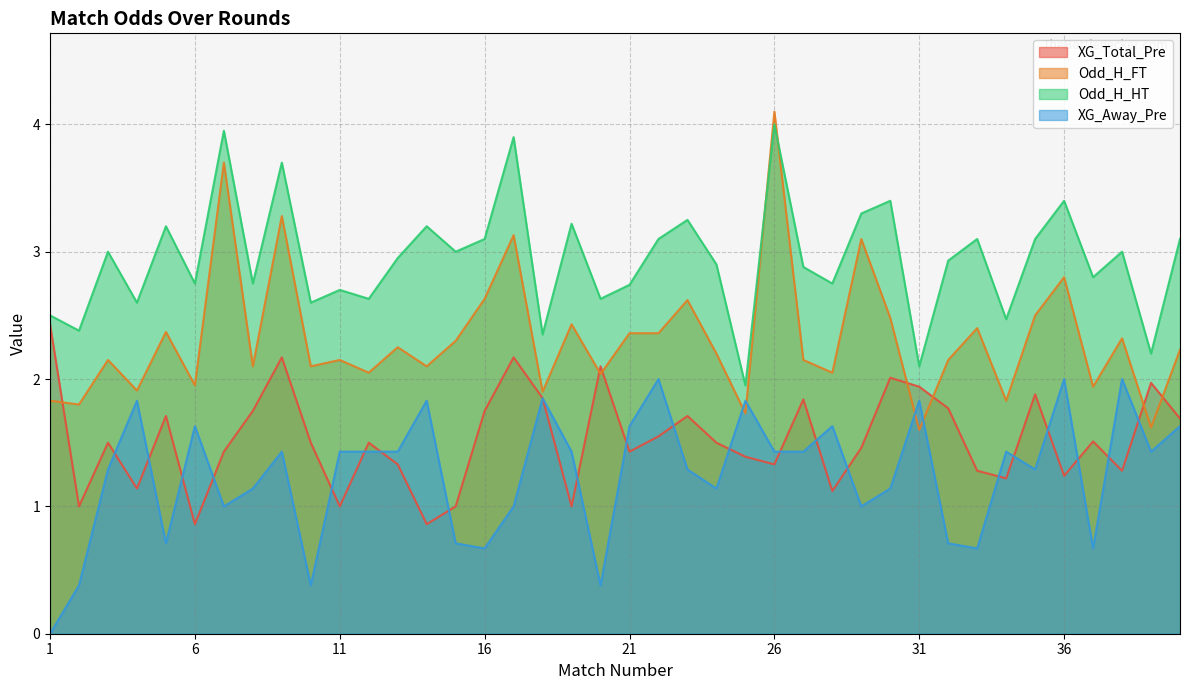

What is the maximum value for Odd_H_HT?

4.0